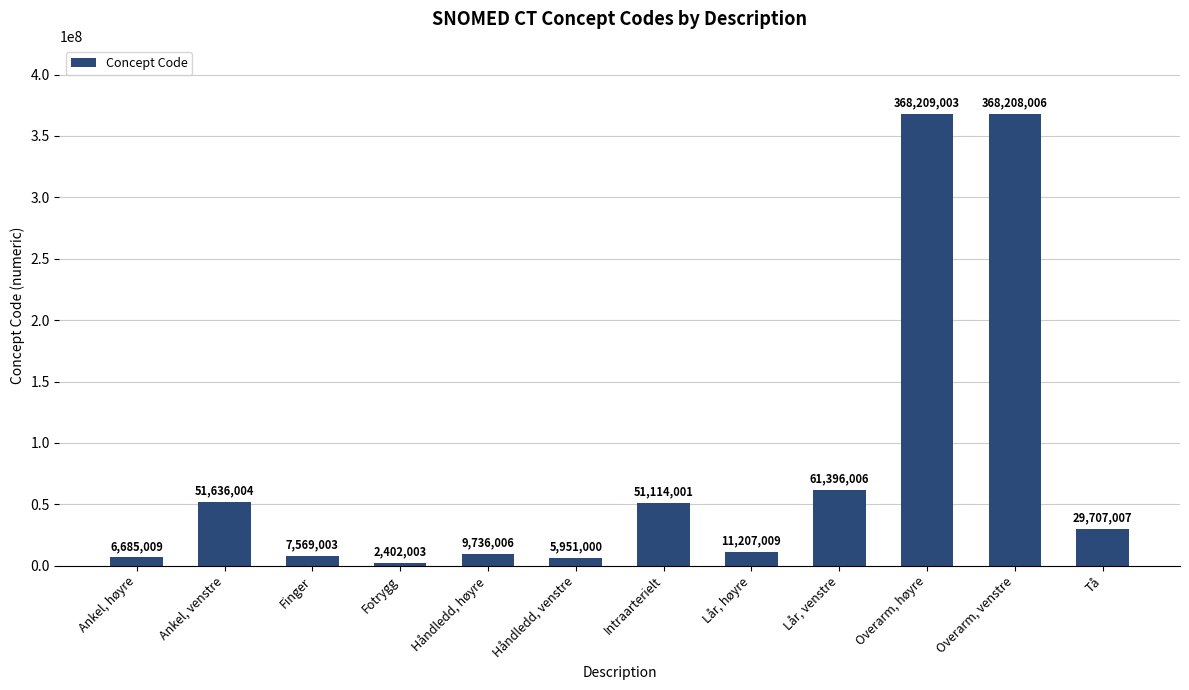

True or false: the data shows 368208006 at Overarm, venstre.

True